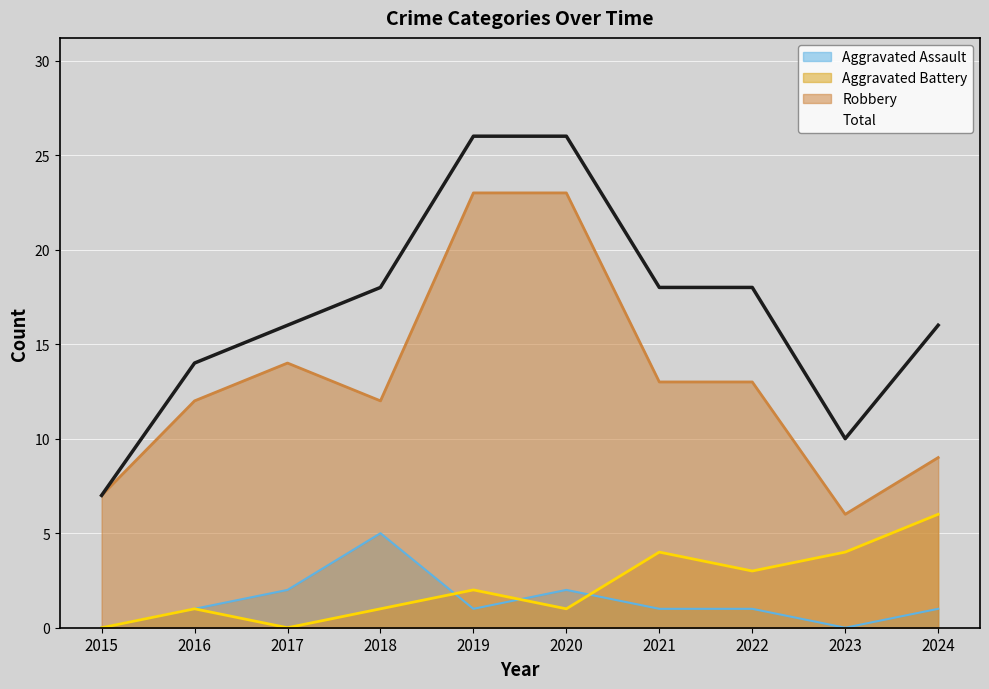

What is the value of the Robbery point at the 5th from the left?

23